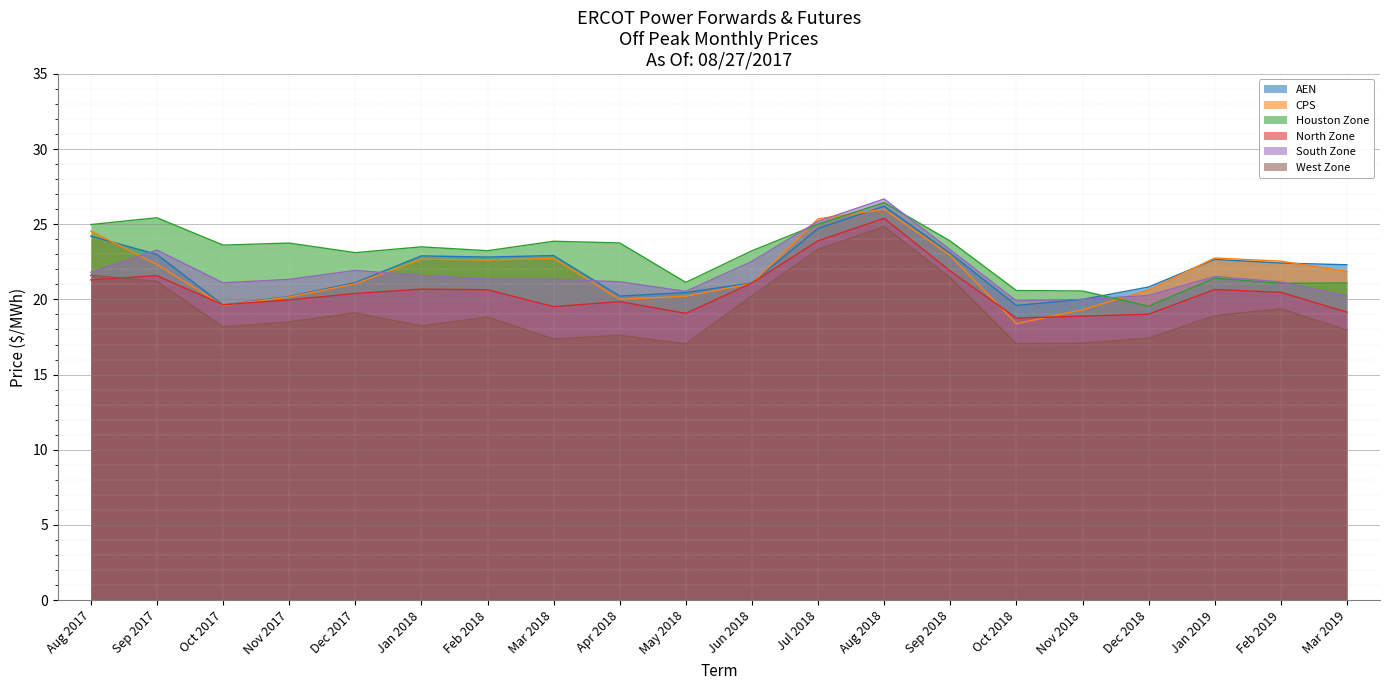

What position from the left is Nov 2017?

4